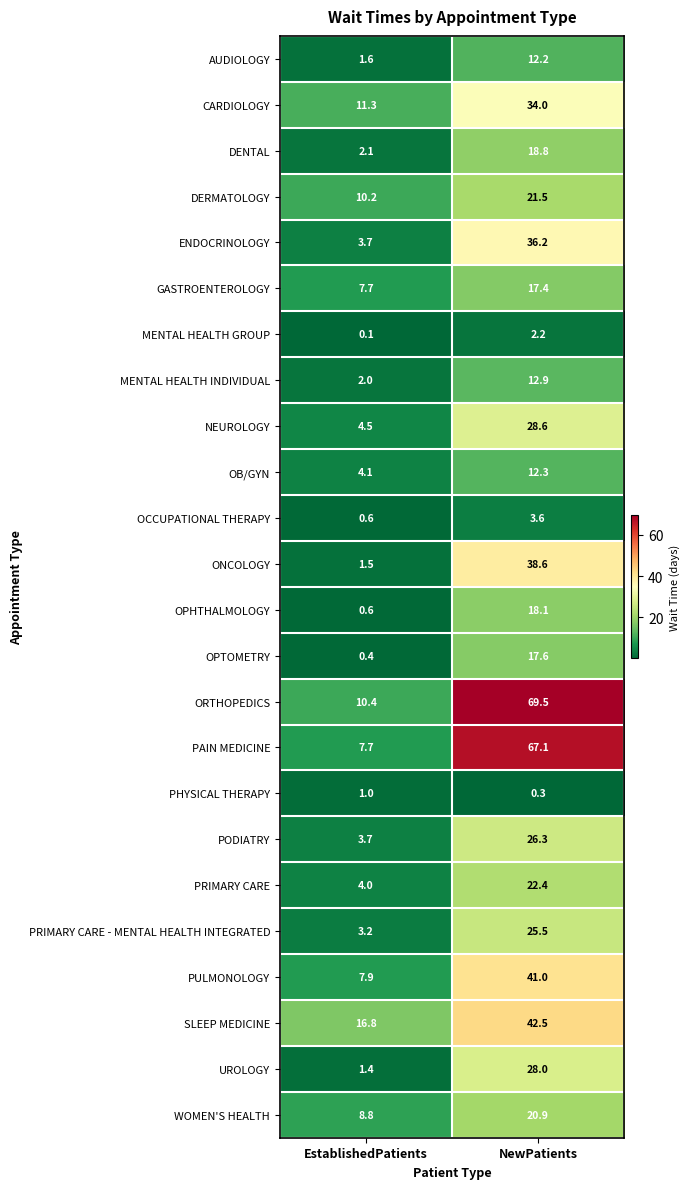

What is the difference between the maximum and minimum values in the PRIMARY CARE - MENTAL HEALTH INTEGRATED series?

22.3